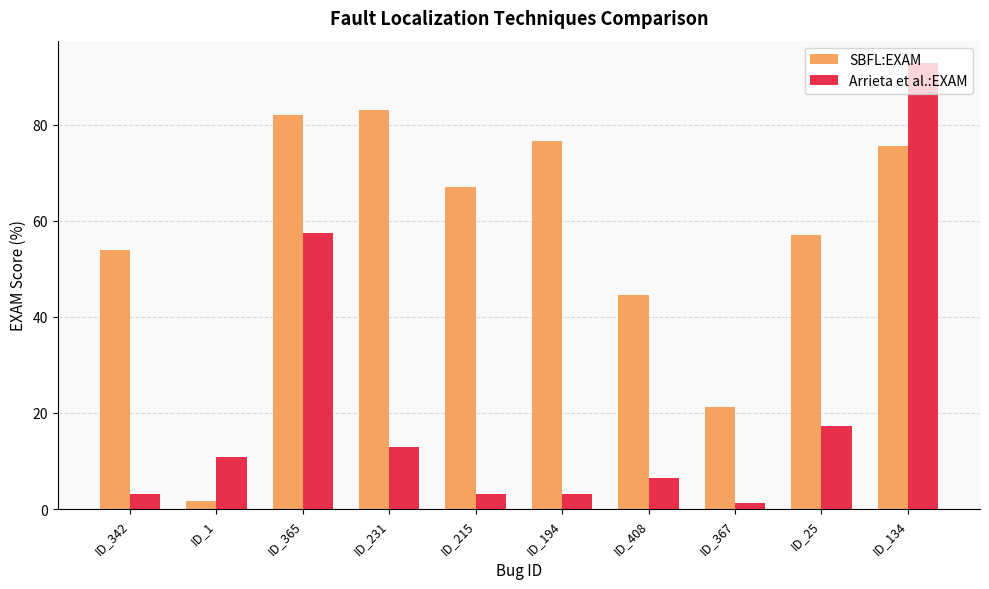

Rank the series by their average value, from highest to lowest.

SBFL:EXAM, Arrieta et al.:EXAM